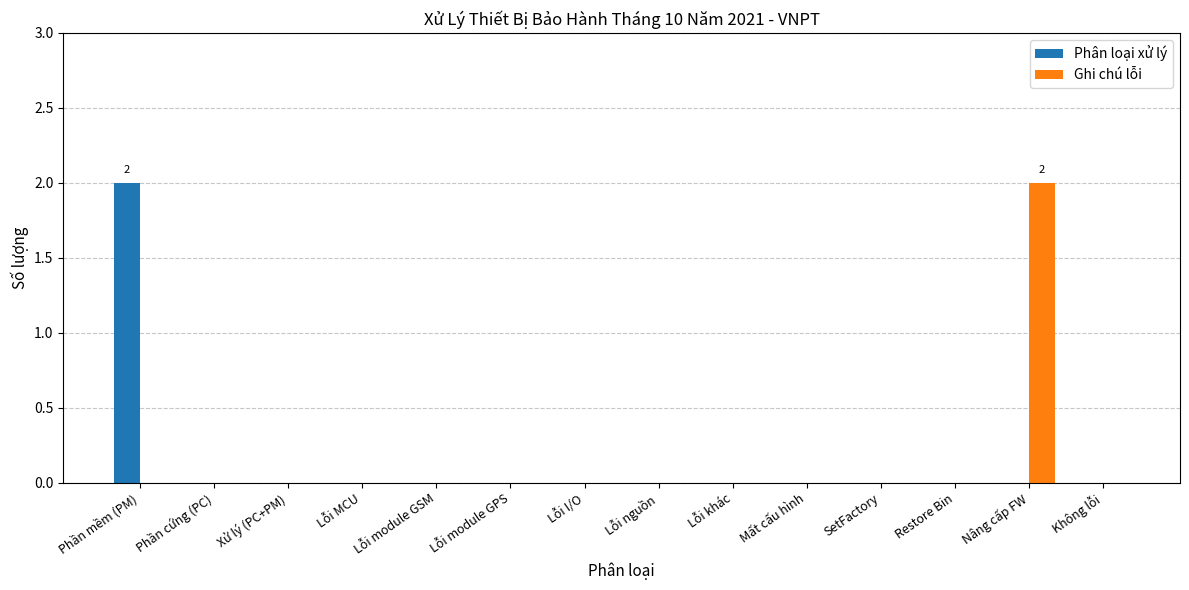

Which category has the highest value in the Phân loại xử lý series?

Phần mềm (PM)